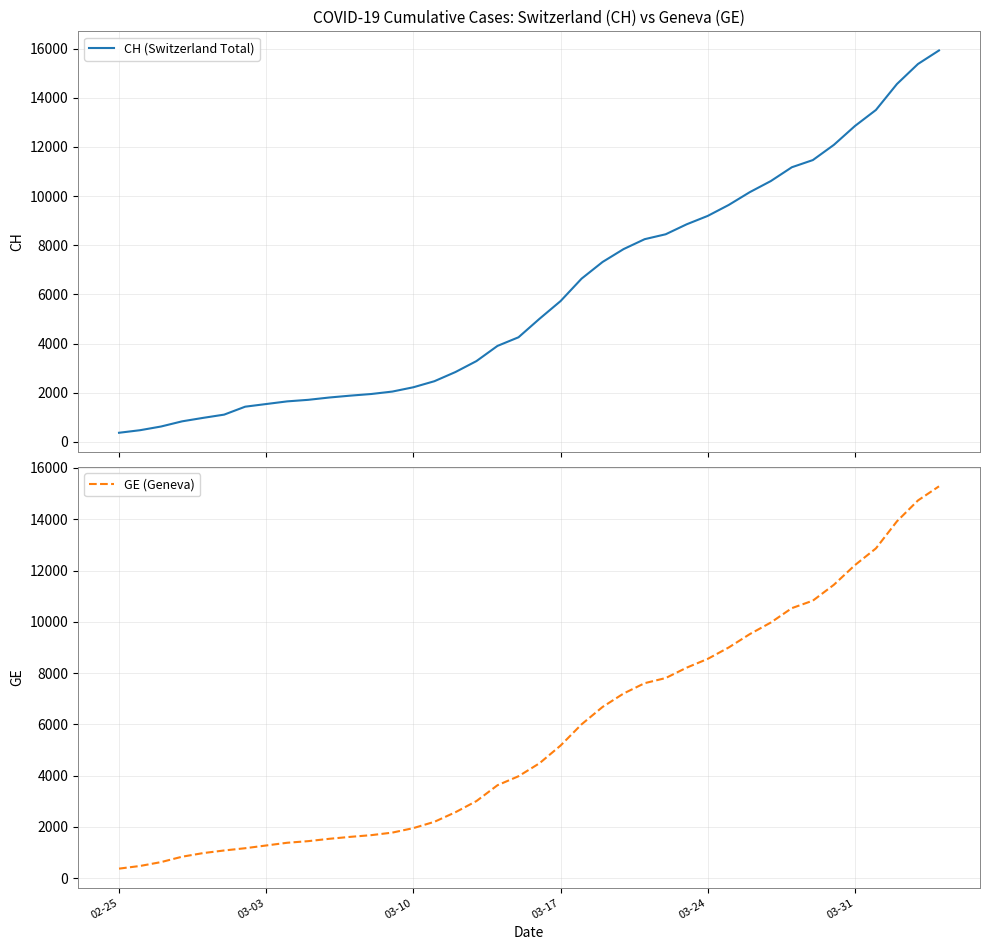

Which series has the largest total across all categories?

CH (Switzerland Total)